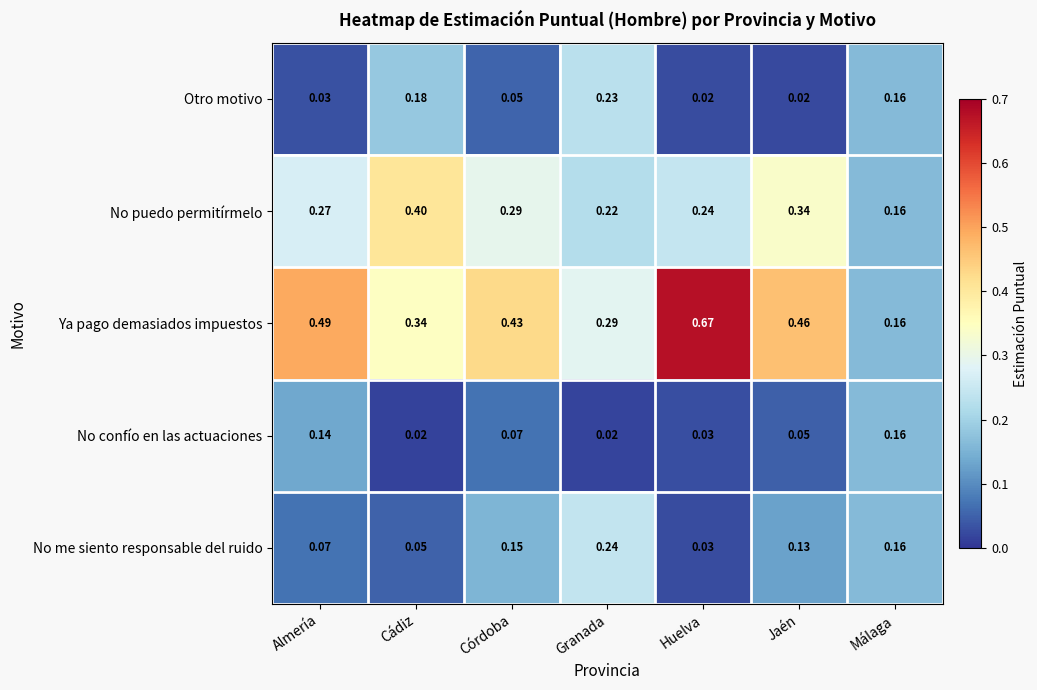

At which category does the chart reach its peak across all series?

Huelva